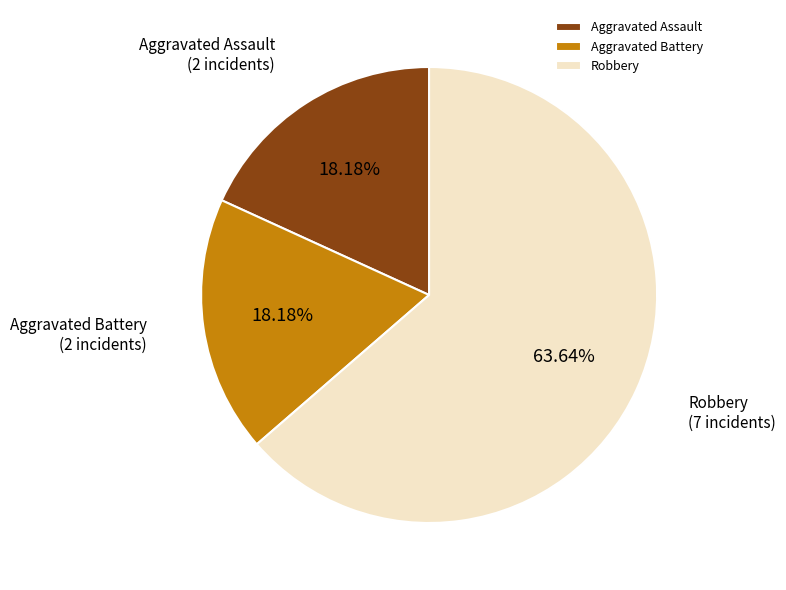

To the nearest percent, what percentage of the pie is Aggravated Assault?

18%